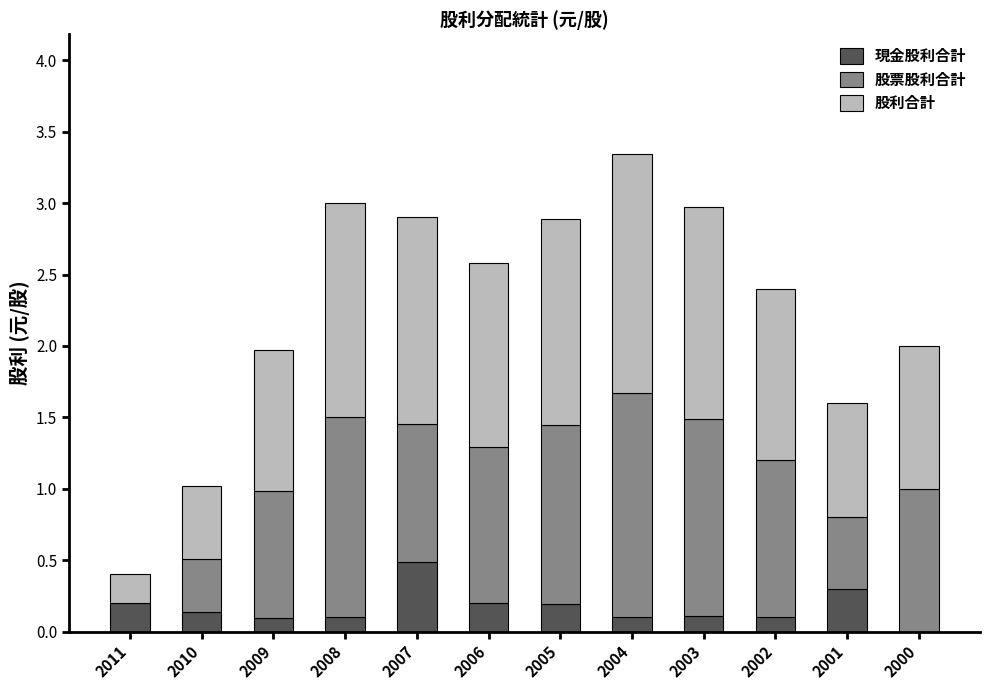

At which category is the sum across all series the highest?

2004